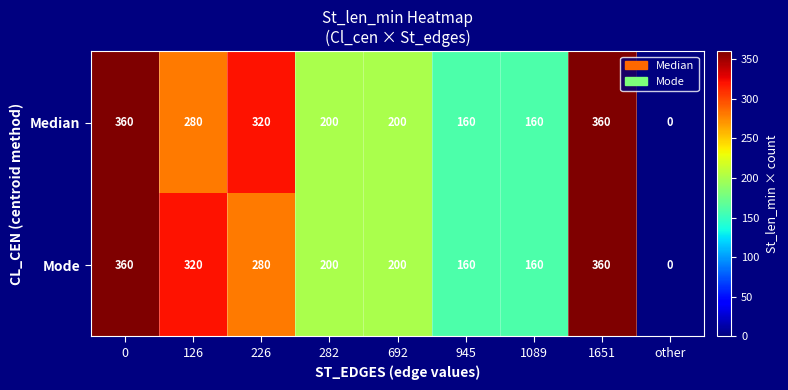

How many categories are shown in the chart?

9